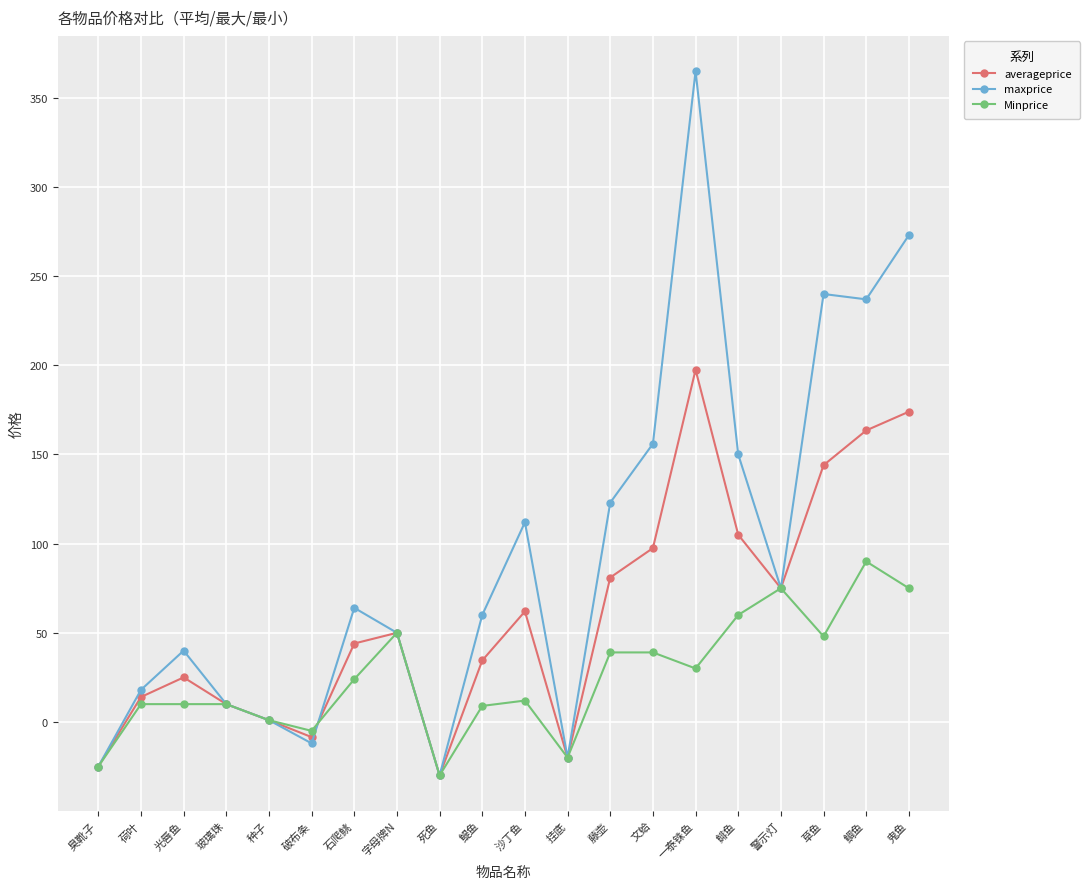

What is the label of the 3rd point from the right?

草鱼